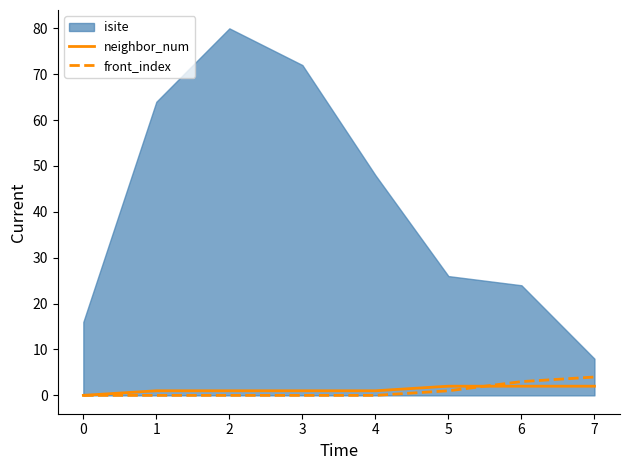

Is it true that neighbor_num equals 1 at 4?

True